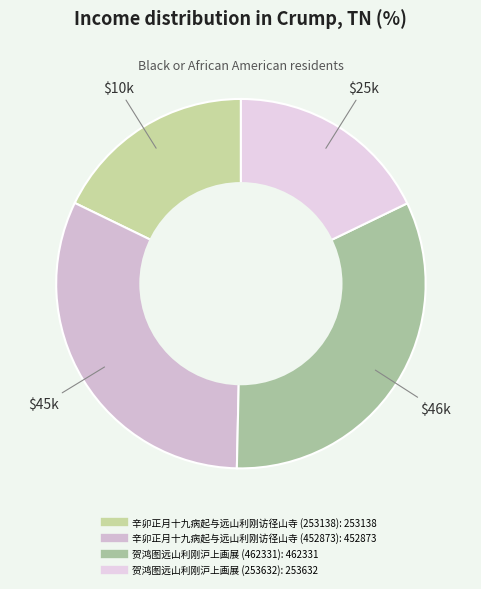

How many slices are in this pie chart?

4